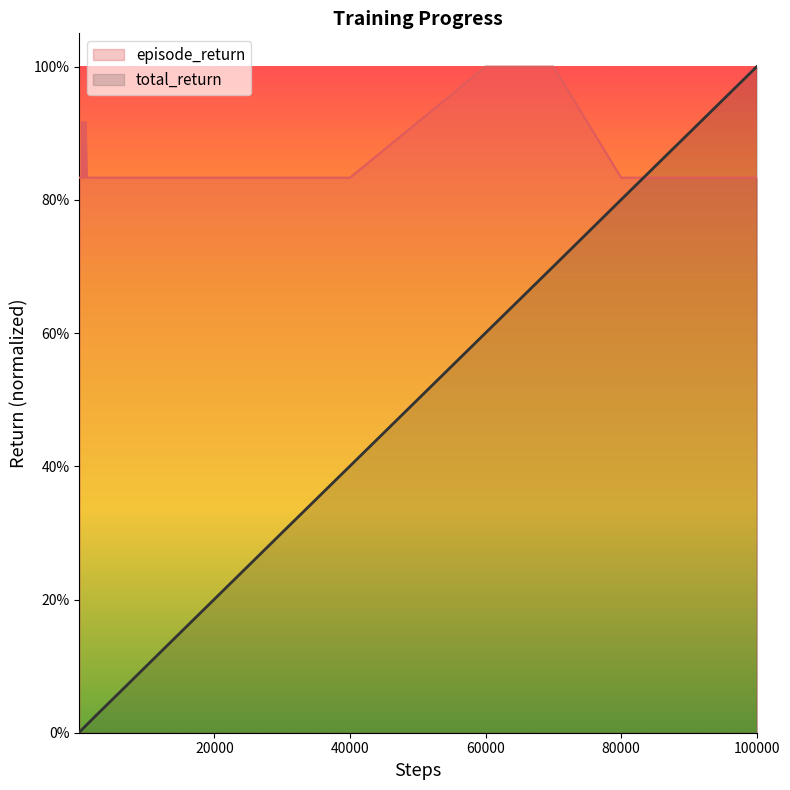

Between 31 and 17, which is larger?

31